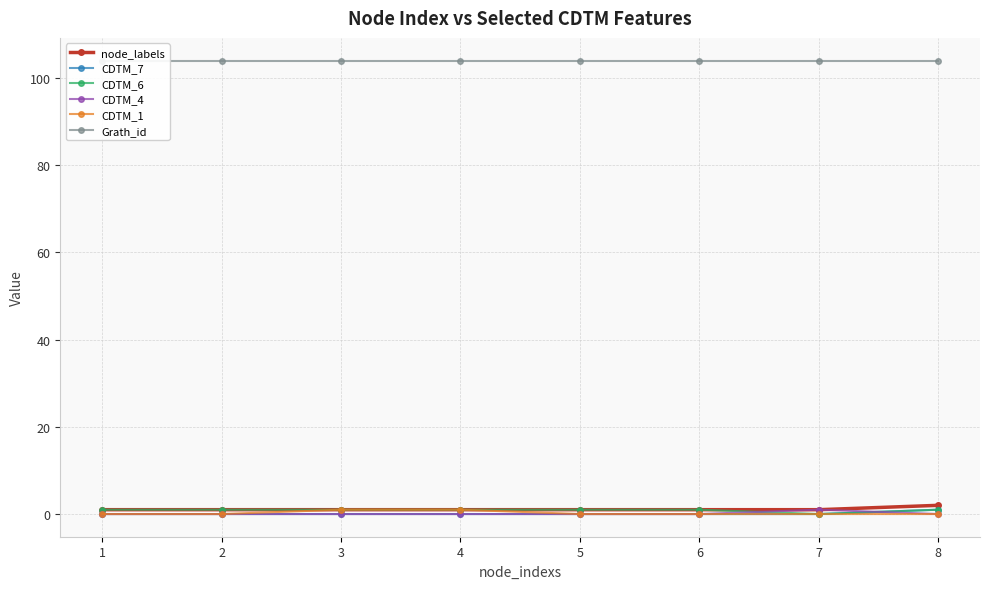

What are all the series names shown in the legend?

node_labels, CDTM_7, CDTM_6, CDTM_4, CDTM_1, Grath_id